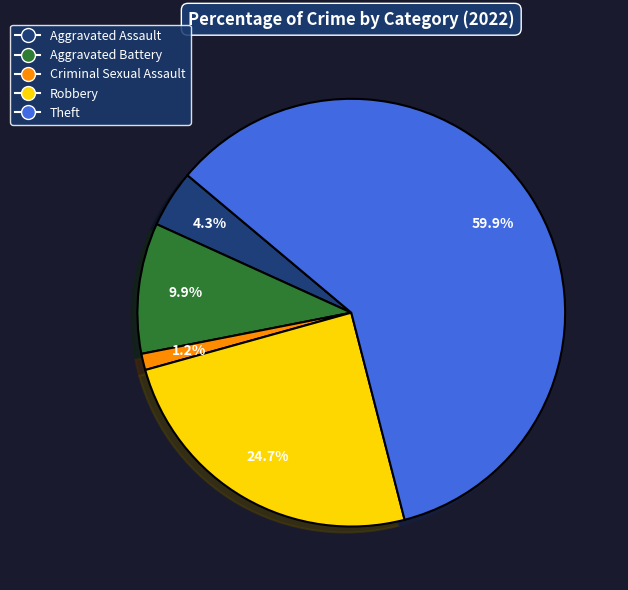

How many segments does this pie chart have?

5